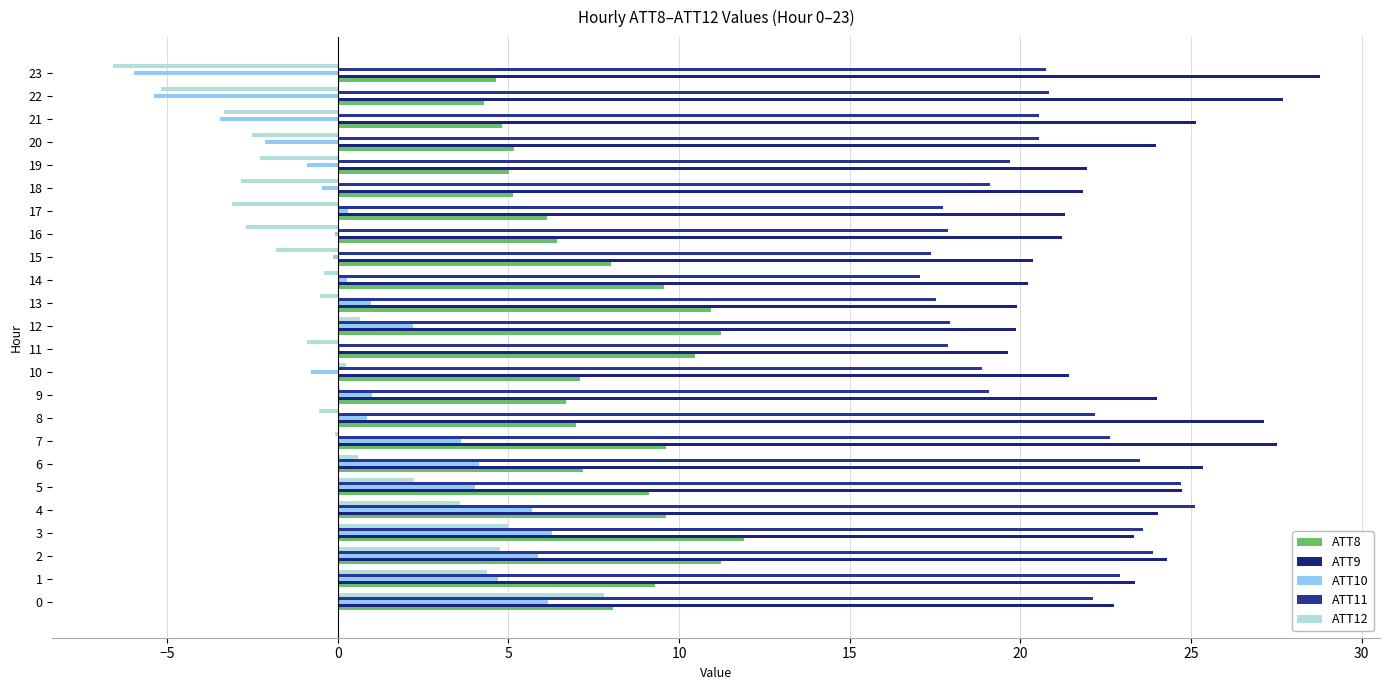

What is the label of the 9th bar from the right?

15